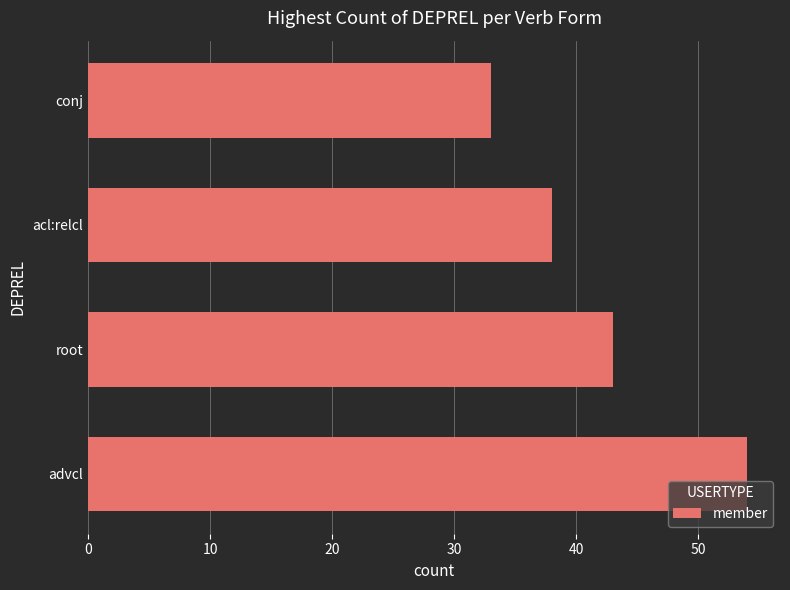

What is the sum of all values?

168